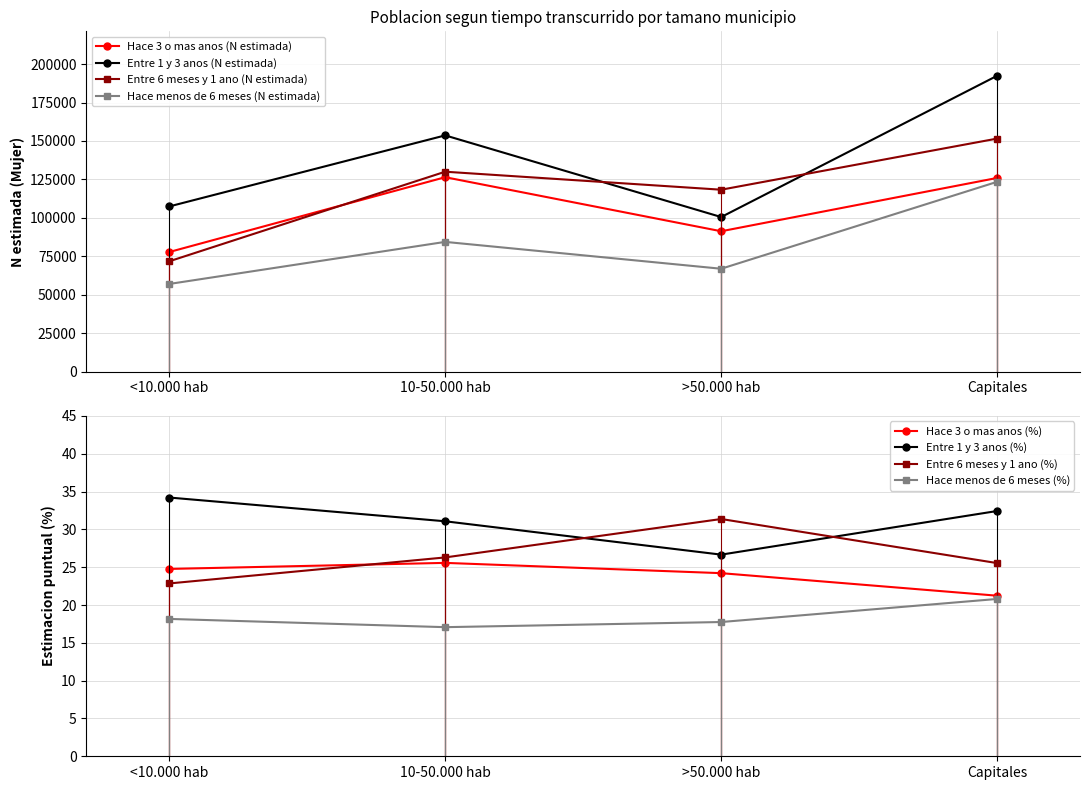

Which series has the largest total across all categories?

Entre 1 y 3 anos (N estimada)